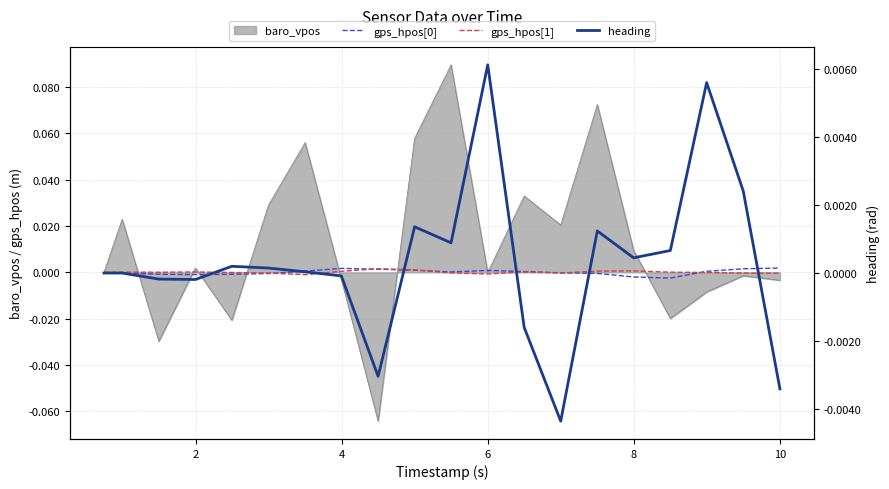

In heading, how many points are higher than both neighbors (excluding endpoints)?

5